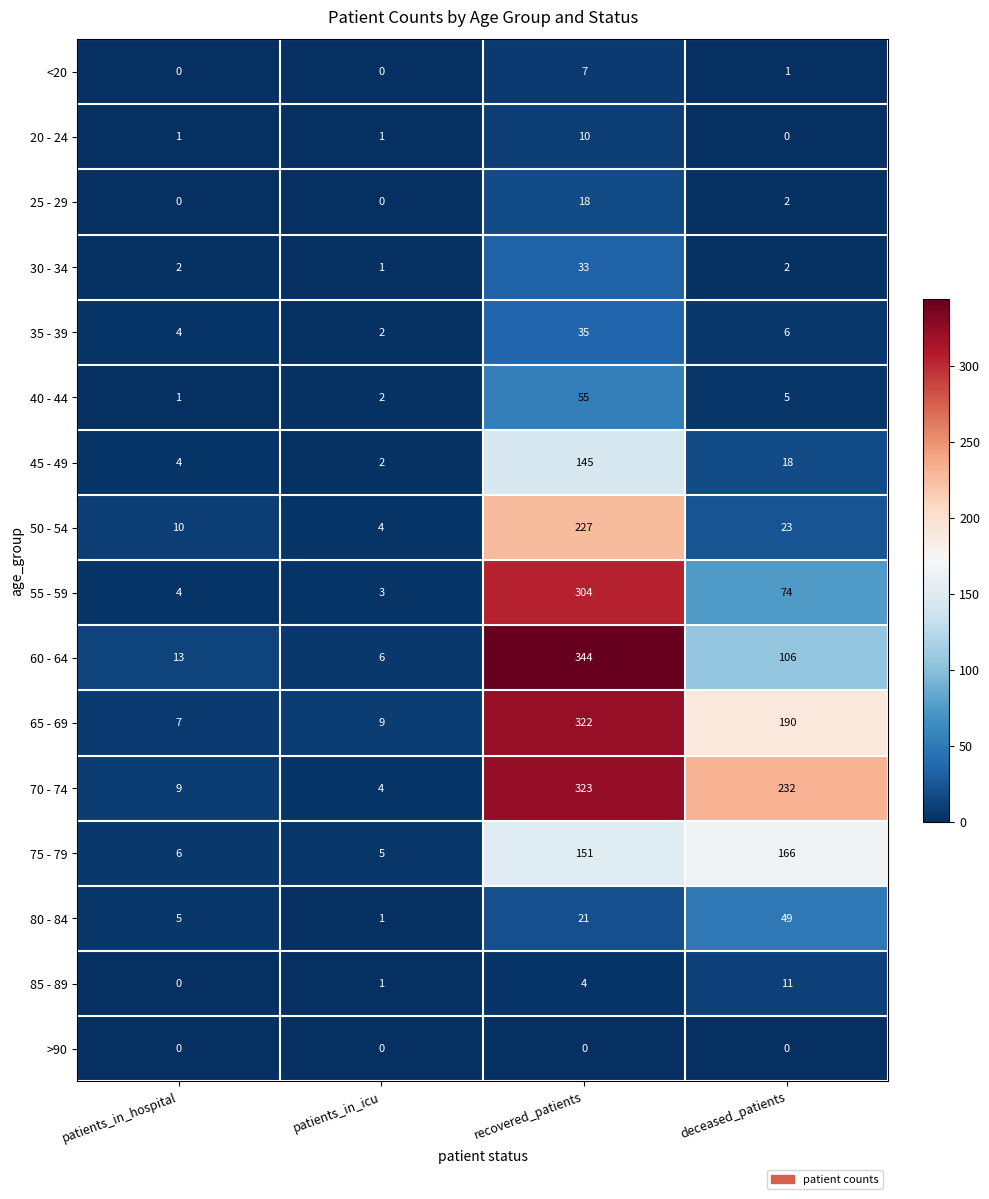

What is the difference between the second highest and second lowest values in the 75 - 79 series?

145